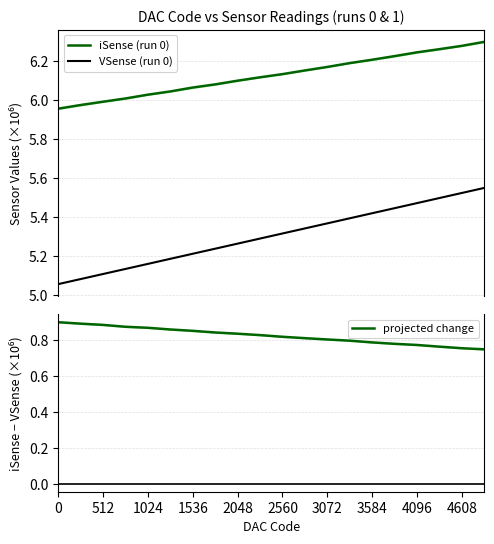

Which series has the largest total across all categories?

iSense (run 0)